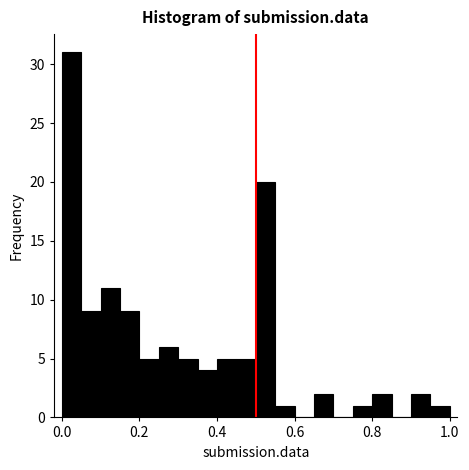

Around what value on the x-axis is the tallest bar? Give the approximate position of its centre, as read against the axis.

0.02